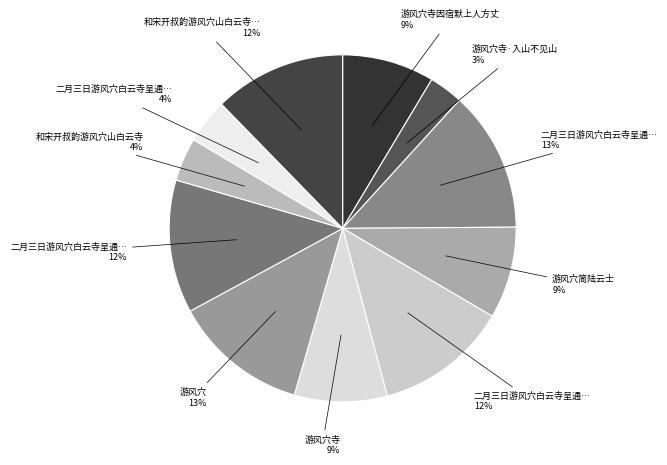

Which slice is the largest?

二月三日游风穴白云寺呈通判二首